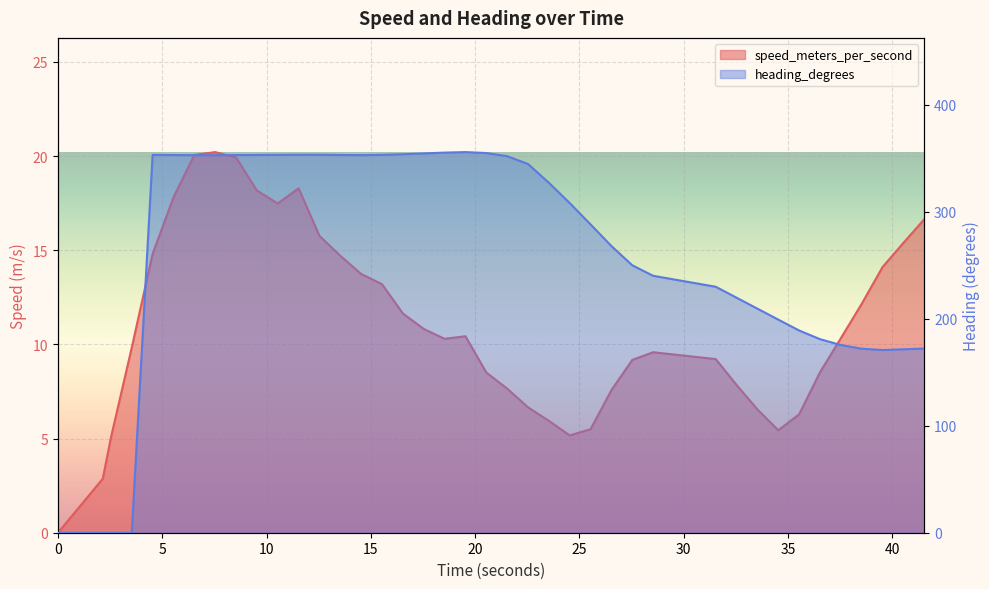

Between which two adjacent categories do speed_meters_per_second and heading_degrees first intersect?

3.536999941 and 4.536999941